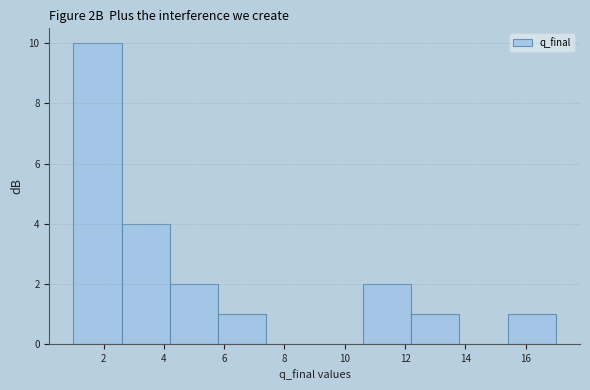

Reading left to right, list every bar in this chart as the range it spans on the x-axis followed by its height. The values are not printed on the chart, so give them approximately, as read against the axis.

1.0 to 2.6: 10
2.6 to 4.2: 4
4.2 to 5.8: 2
5.8 to 7.4: 1
7.4 to 9.0: 0
9.0 to 10.6: 0
10.6 to 12.2: 2
12.2 to 13.8: 1
13.8 to 15.4: 0
15.4 to 17.0: 1